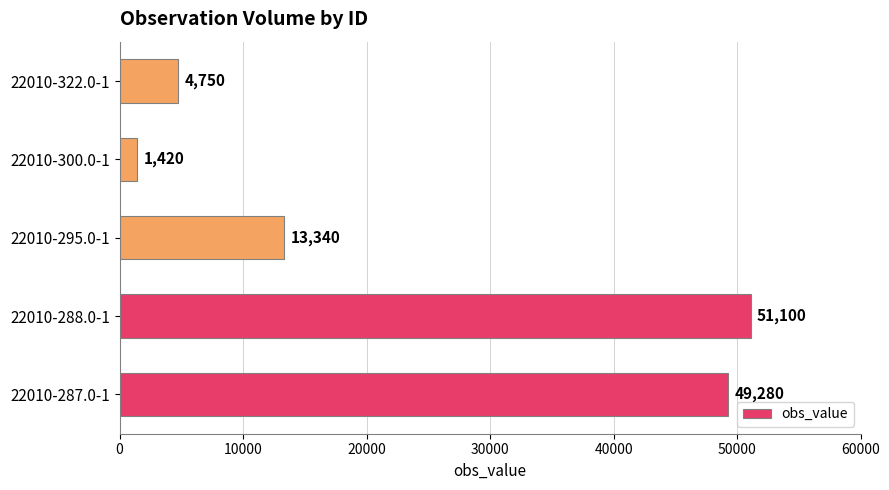

The chart shows a value of 1420 at 22010-300.0-1. True or false?

True